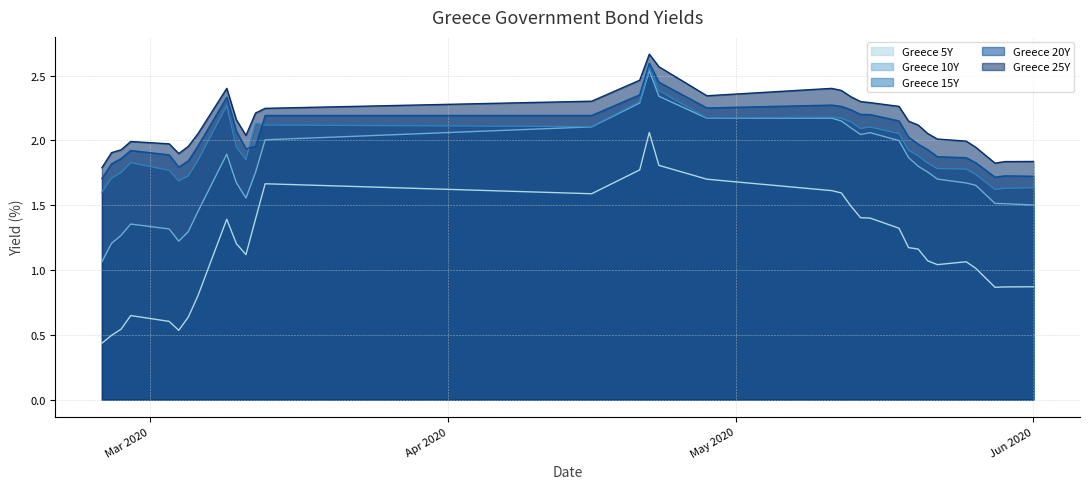

Reading left to right, extract all data points from this chart.

Greece 5Y: 0.4	0.5	0.5	0.6	0.6	0.5	0.6	0.8	1.4	1.2	1.1	1.4	1.7	1.6	1.8	2.1	1.8	1.7	1.6	1.6	1.5	1.4	1.4	1.3	1.2	1.2	1.1	1.0	1.1	1.0	0.9	0.9	0.9
Greece 10Y: 1.1	1.2	1.3	1.4	1.3	1.2	1.3	1.5	1.9	1.7	1.6	1.8	2.0	2.1	2.3	2.5	2.3	2.2	2.2	2.1	2.1	2.0	2.1	2.0	1.9	1.8	1.8	1.7	1.7	1.7	1.5	1.5	1.5
Greece 15Y: 1.6	1.7	1.8	1.8	1.8	1.7	1.7	1.8	2.3	1.9	1.9	2.1	2.1	2.1	2.3	2.6	2.4	2.2	2.2	2.2	2.1	2.1	2.1	2.1	1.9	1.9	1.8	1.8	1.8	1.7	1.6	1.6	1.6
Greece 20Y: 1.7	1.8	1.9	1.9	1.9	1.8	1.8	2.0	2.3	2.1	1.9	2.0	2.2	2.2	2.4	2.6	2.5	2.3	2.3	2.3	2.2	2.2	2.2	2.2	2.0	2.0	1.9	1.9	1.9	1.8	1.7	1.7	1.7
Greece 25Y: 1.8	1.9	1.9	2.0	2.0	1.9	2.0	2.1	2.4	2.2	2.0	2.2	2.2	2.3	2.5	2.7	2.6	2.3	2.4	2.4	2.3	2.3	2.3	2.3	2.1	2.1	2.1	2.0	2.0	1.9	1.8	1.8	1.8